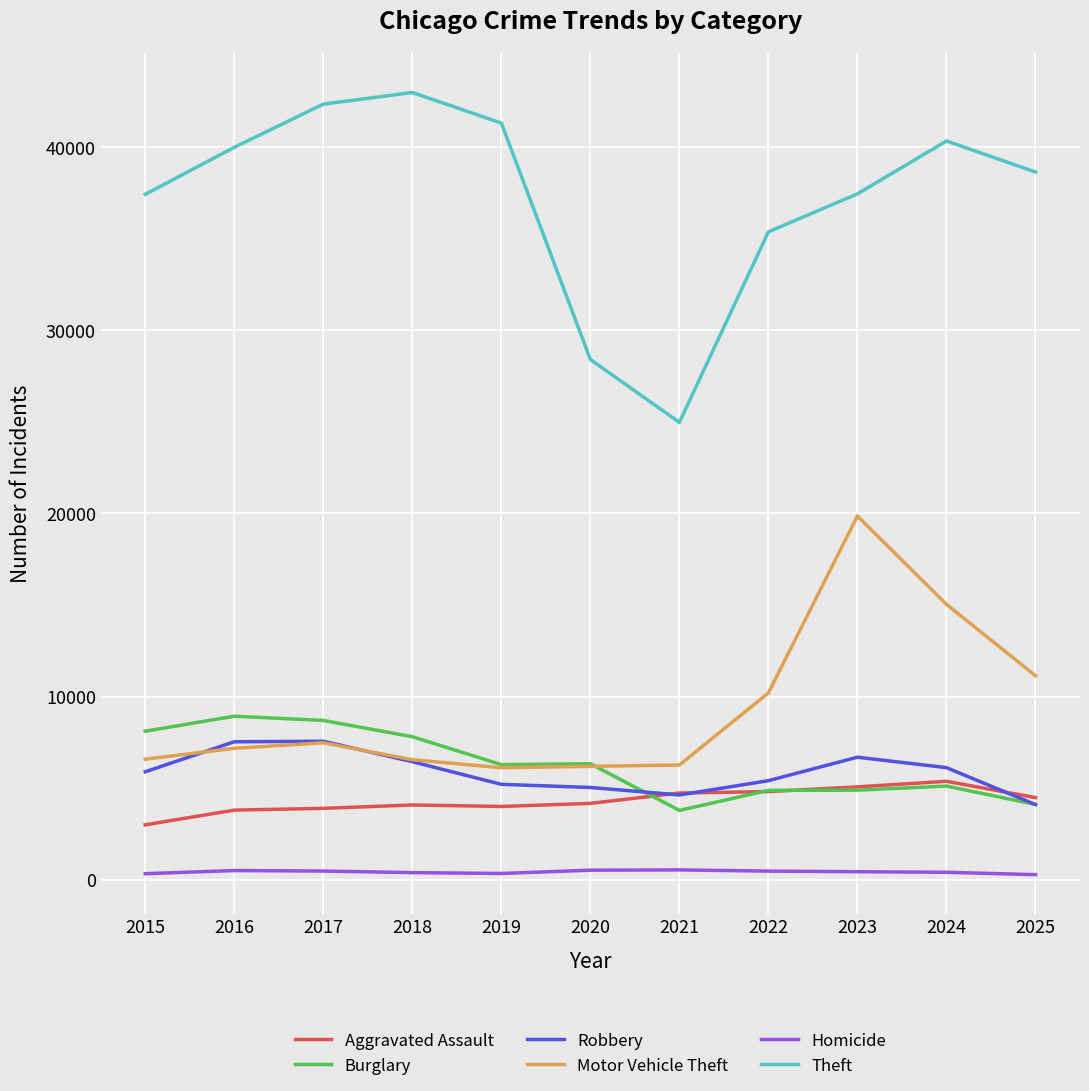

What is the difference between the Motor Vehicle Theft values at 2022 and 2021?

3938